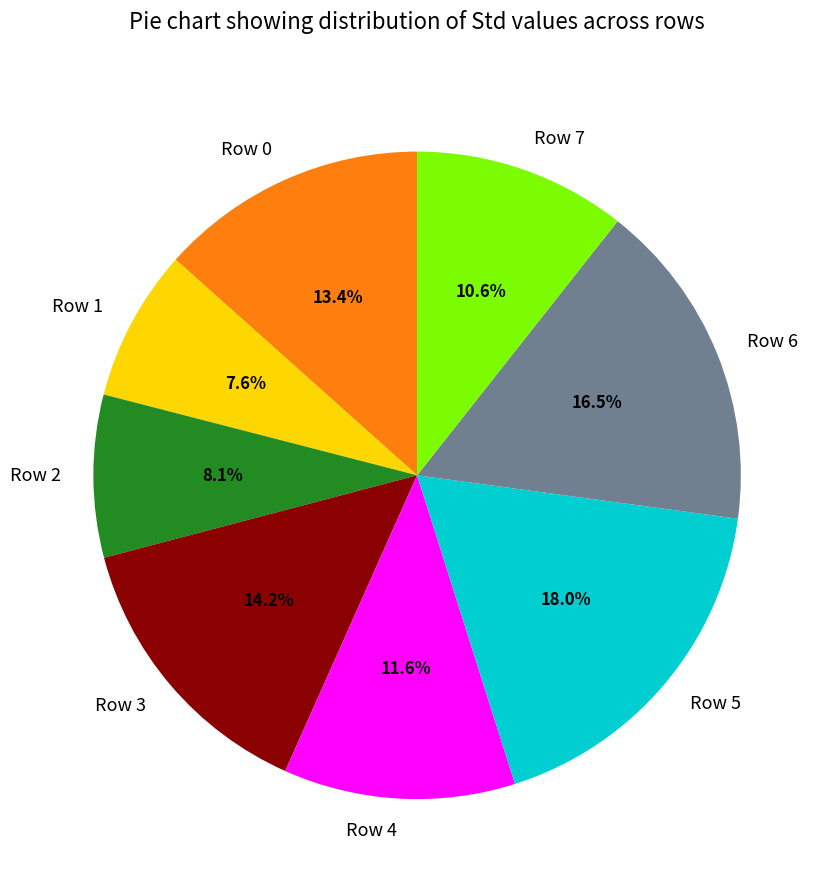

Does Row 7 account for over 50% of the chart?

No